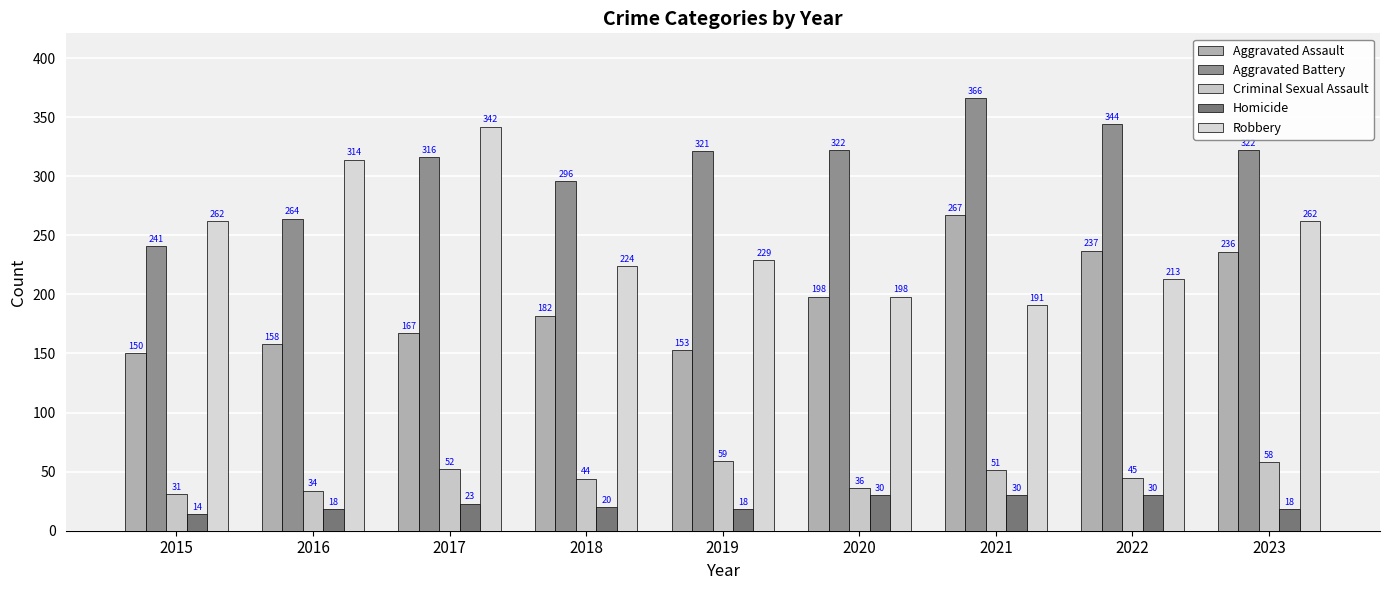

Which series has the widest spread of values?

Robbery